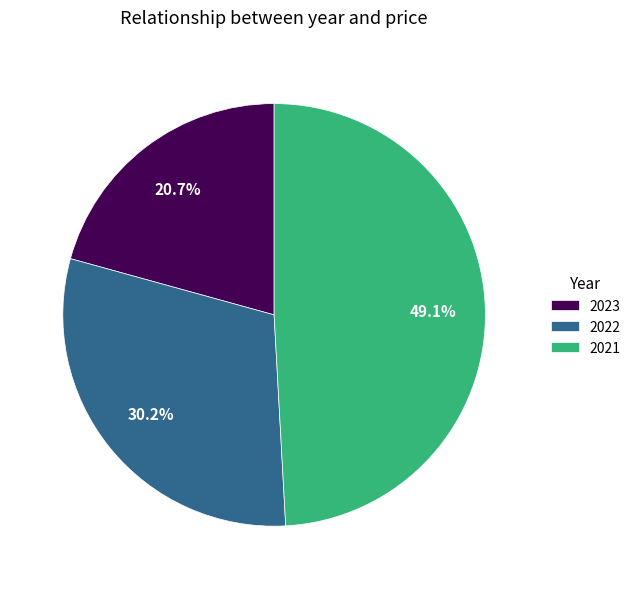

What is the ratio of the value at 2023 to the value at 2021?

0.4